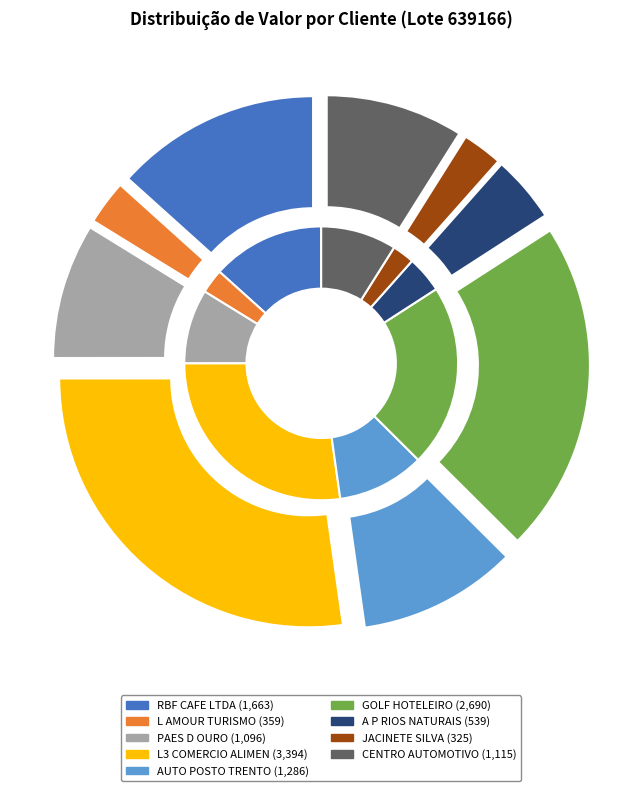

Is there a majority slice in this chart?

No